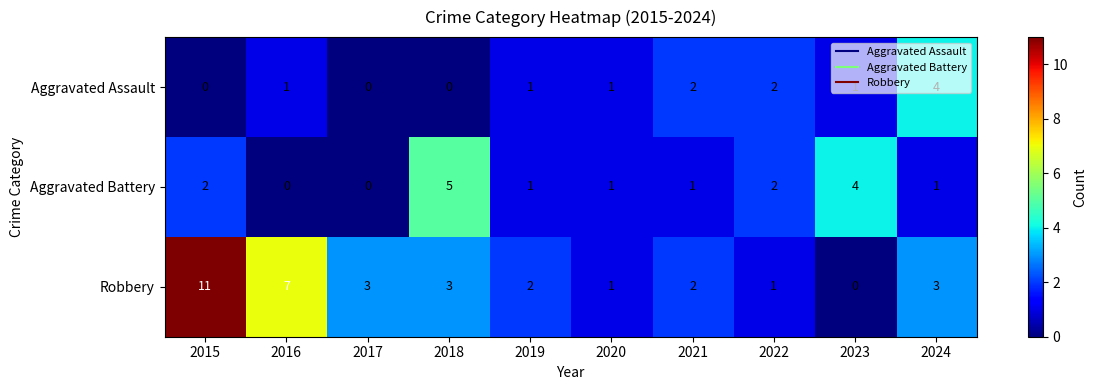

How many values in Aggravated Assault are above zero?

7